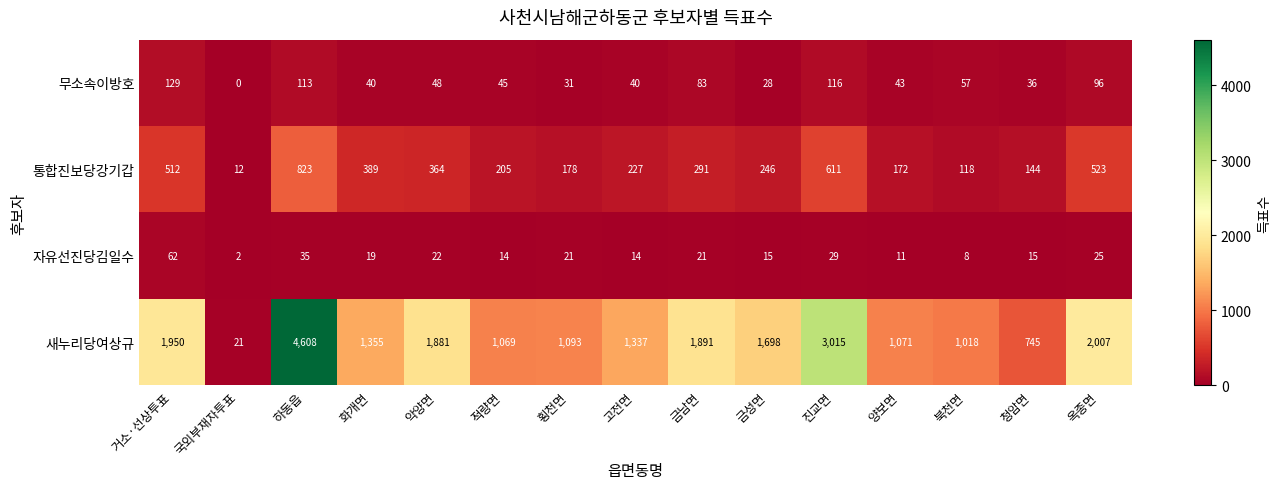

The 무소속이방호 series shows 60 at 고전면. True or false?

False